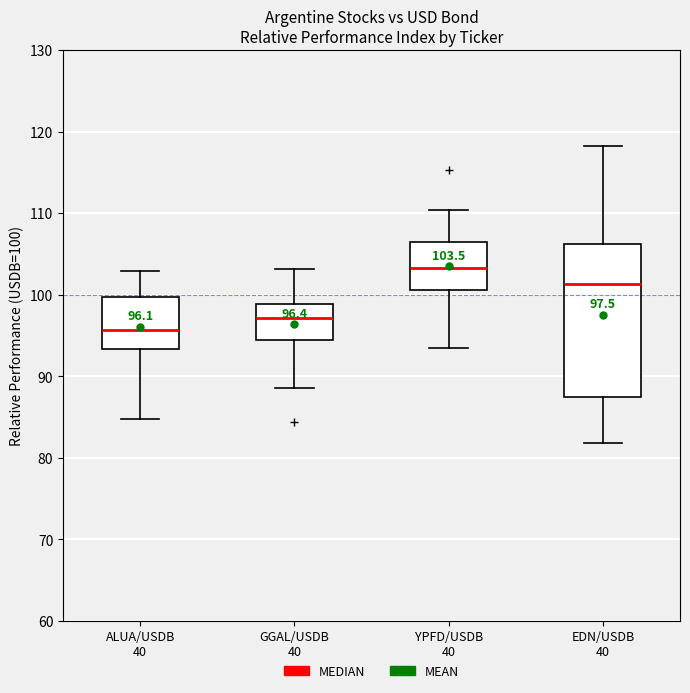

Which box's median line is the highest?

YPFD/USDB 40